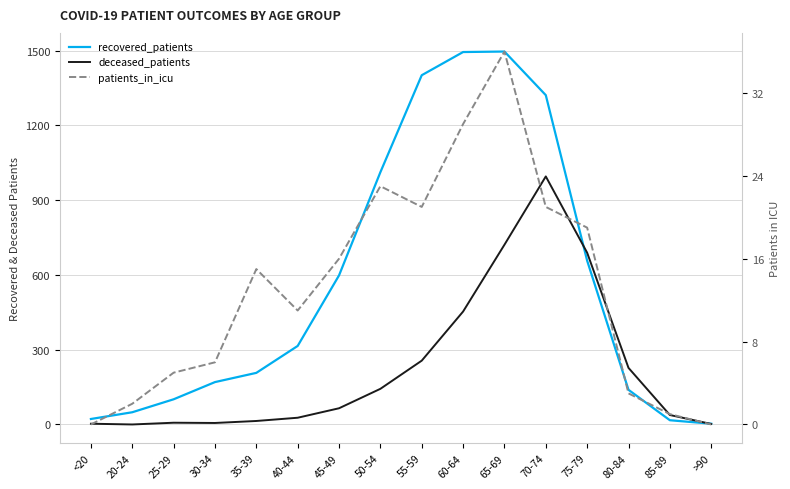

At which label is recovered_patients closest to 749?

75-79